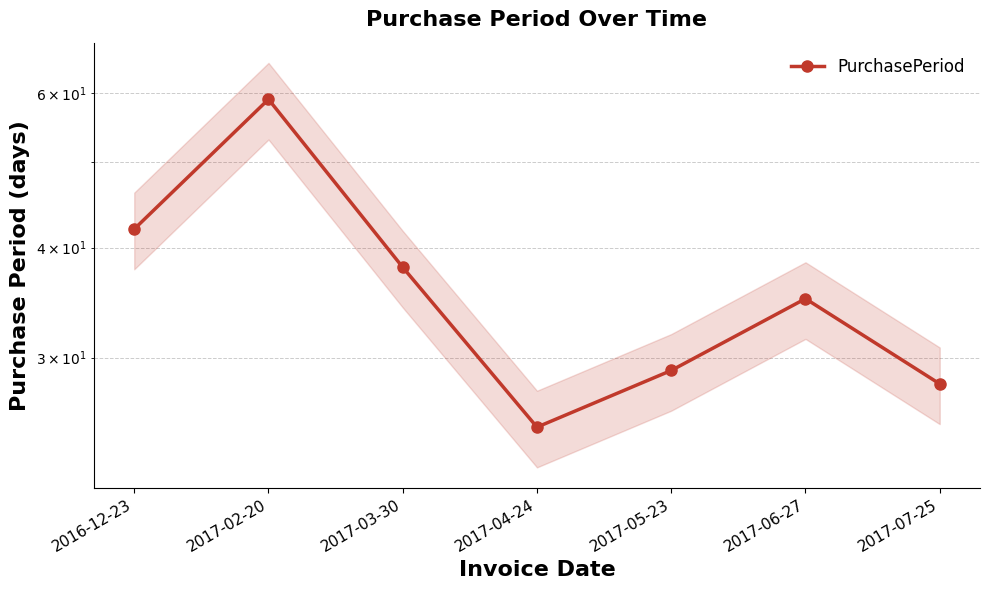

Reading left to right, extract all data points from this chart.

2016-12-23=42	2017-02-20=59	2017-03-30=38	2017-04-24=25	2017-05-23=29	2017-06-27=35	2017-07-25=28